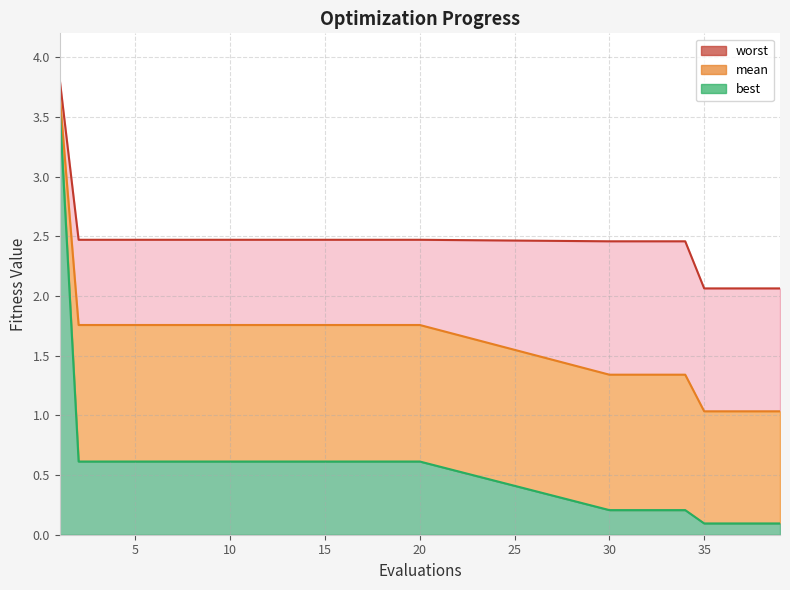

List the series in order of their peak value, lowest first.

best, mean, worst